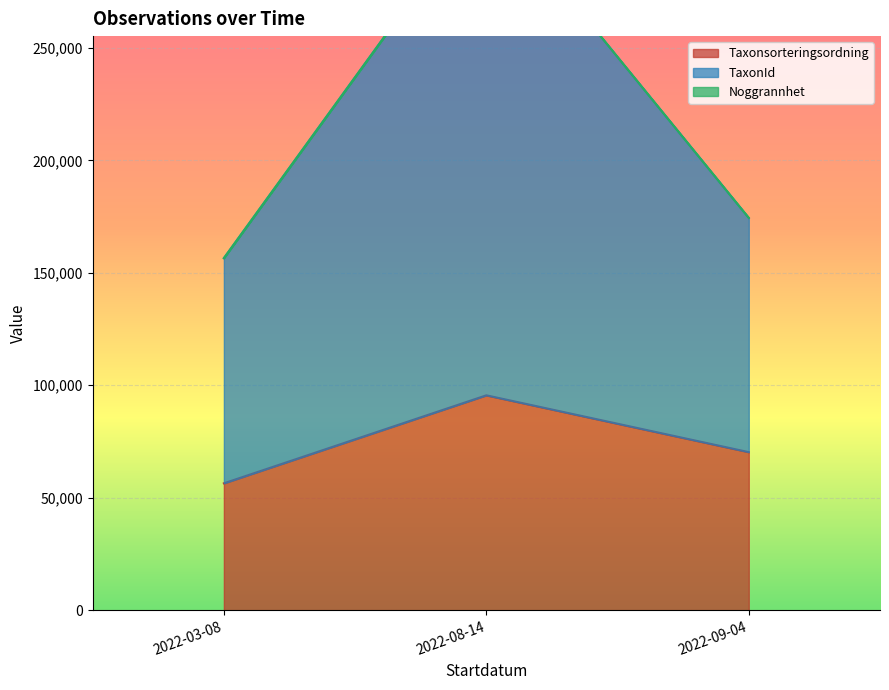

What is the highest value of the Taxonsorteringsordning series?

95519